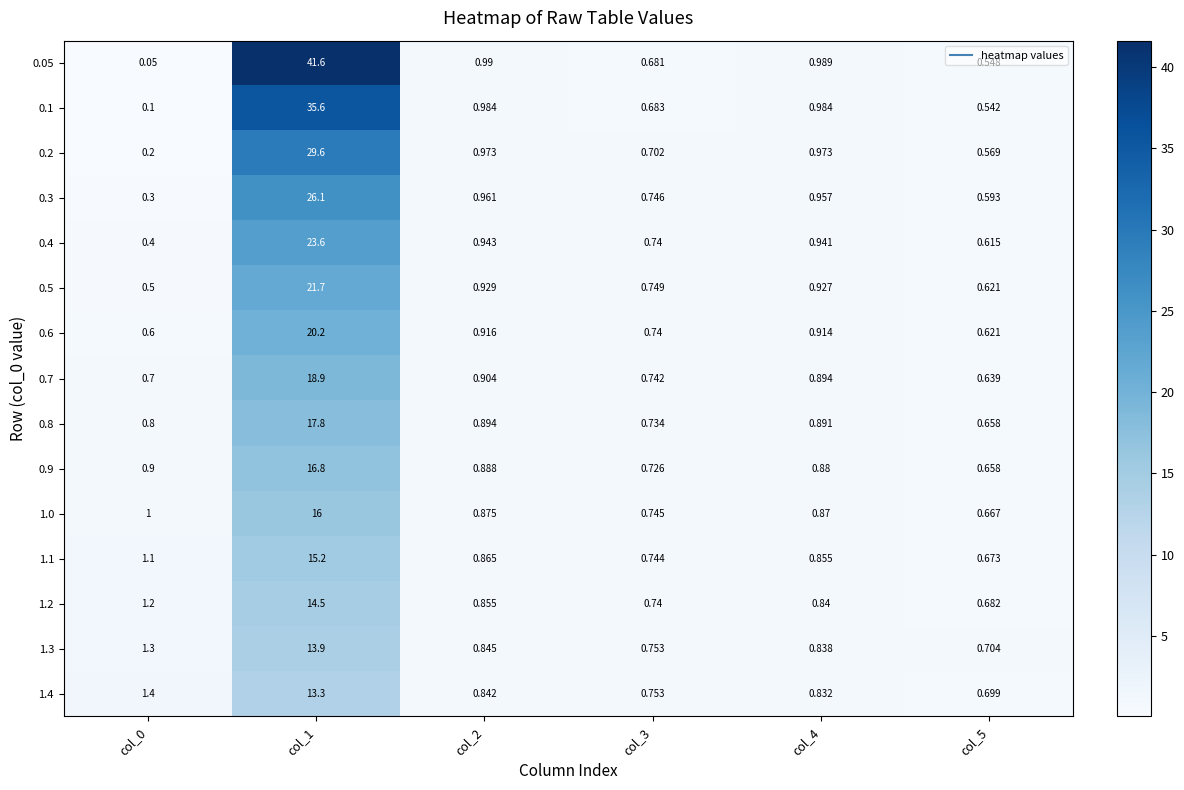

Which category has the lowest value across all series?

col_0